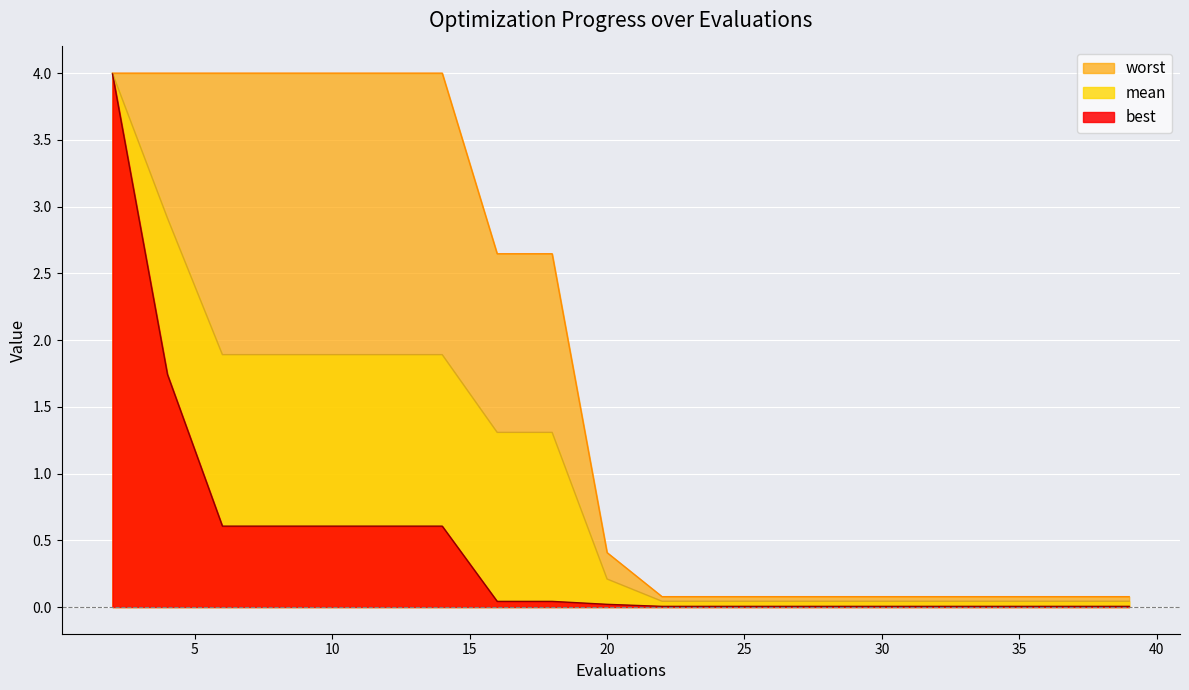

True or false: worst and mean intersect in this chart.

False